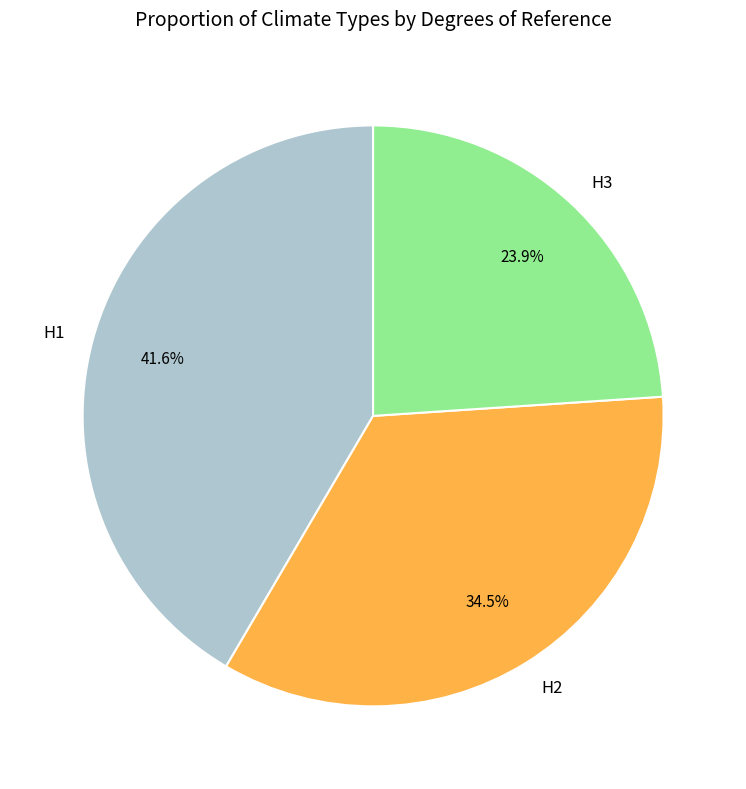

To the nearest percent, what is the difference between the H3 and H1 slice percentages?

18%